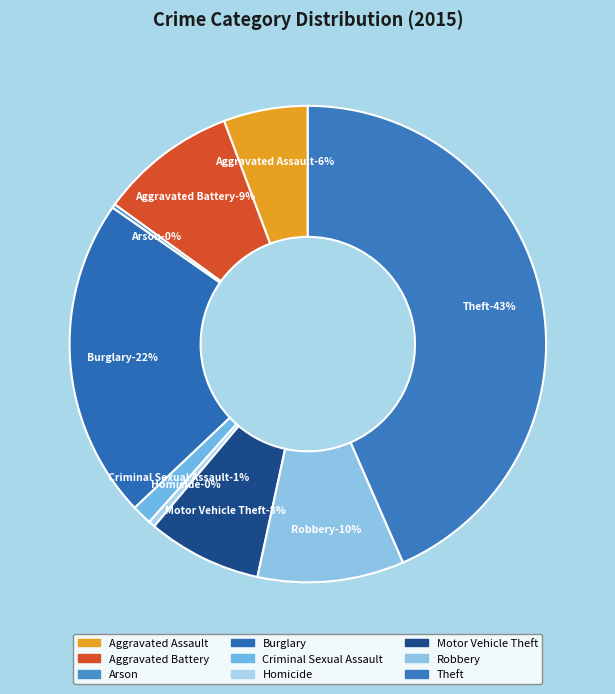

Does any single category account for the majority?

No